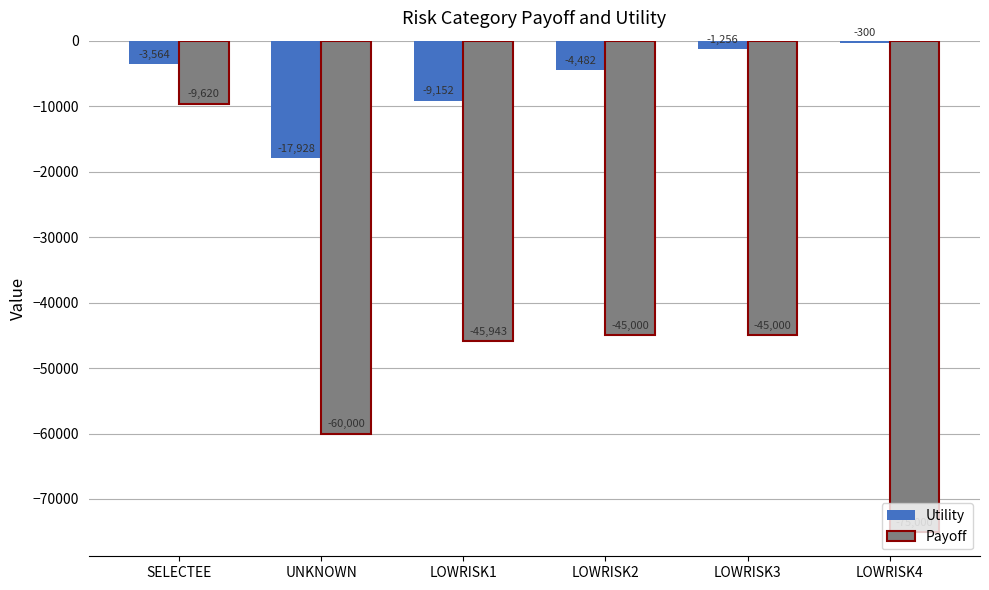

What is the difference between the maximum and minimum values in the Utility series?

17628.0